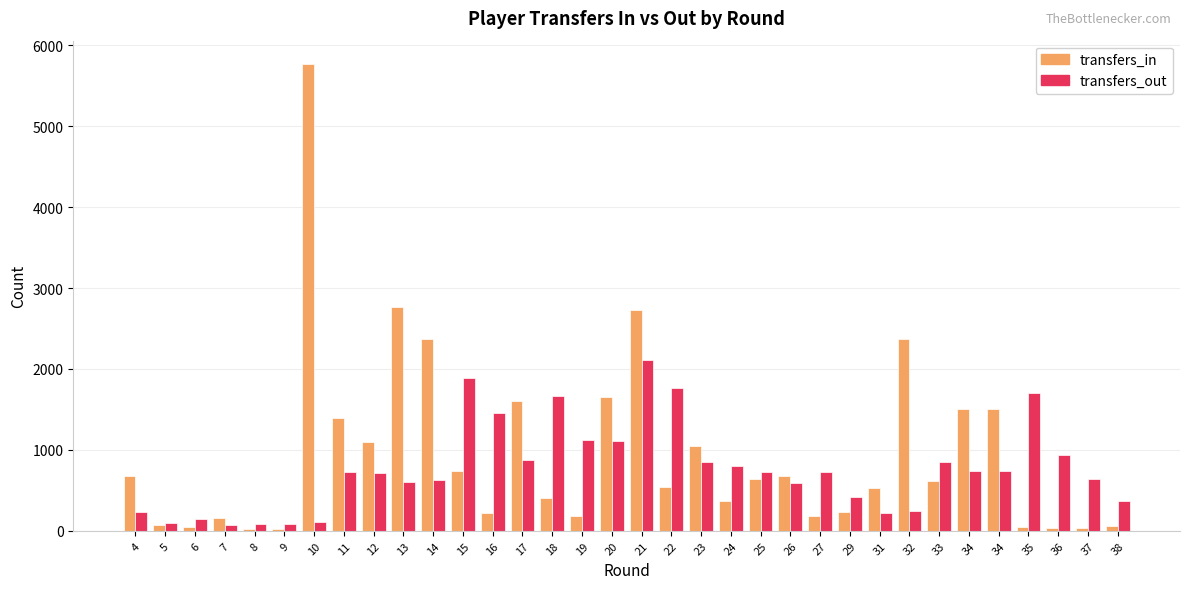

Are the bars grouped side by side (vs. stacked)?

Yes